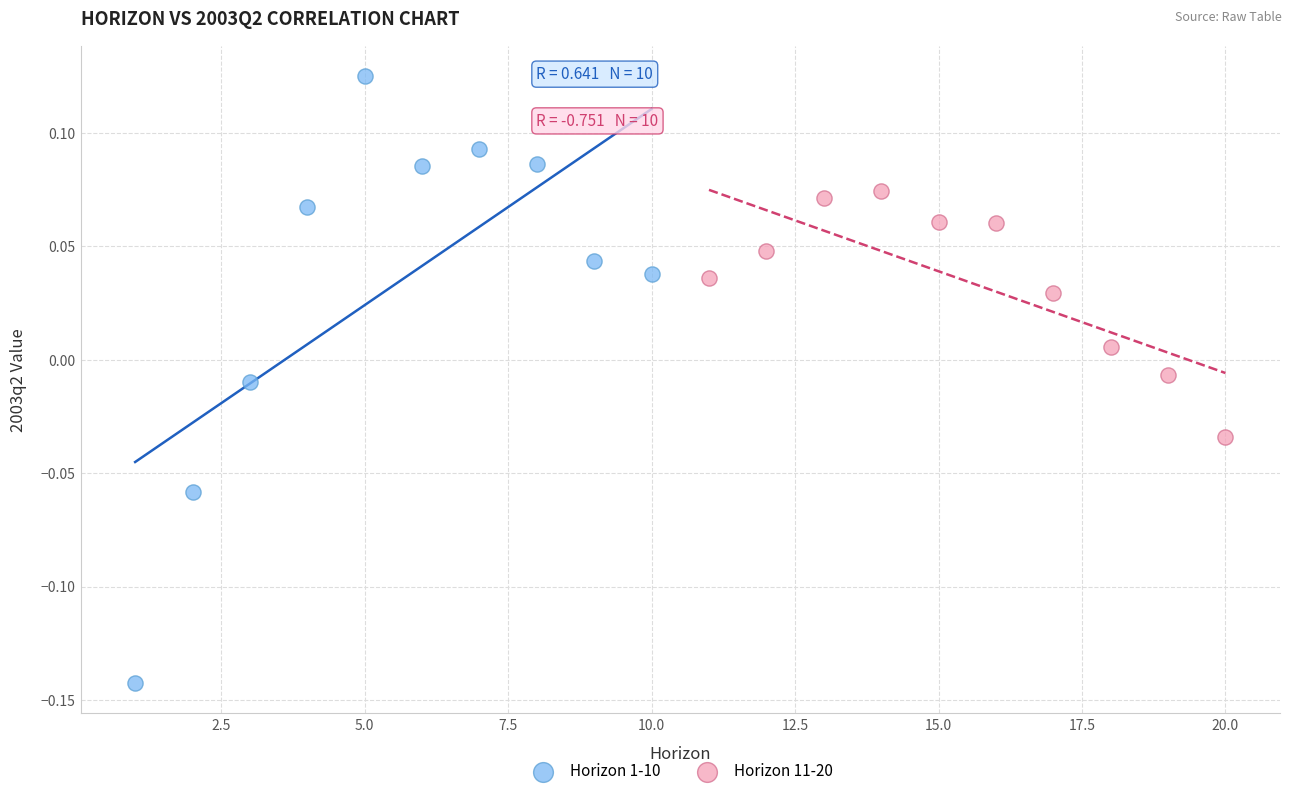

Which series contains the lowest Y value?

Horizon 1-10